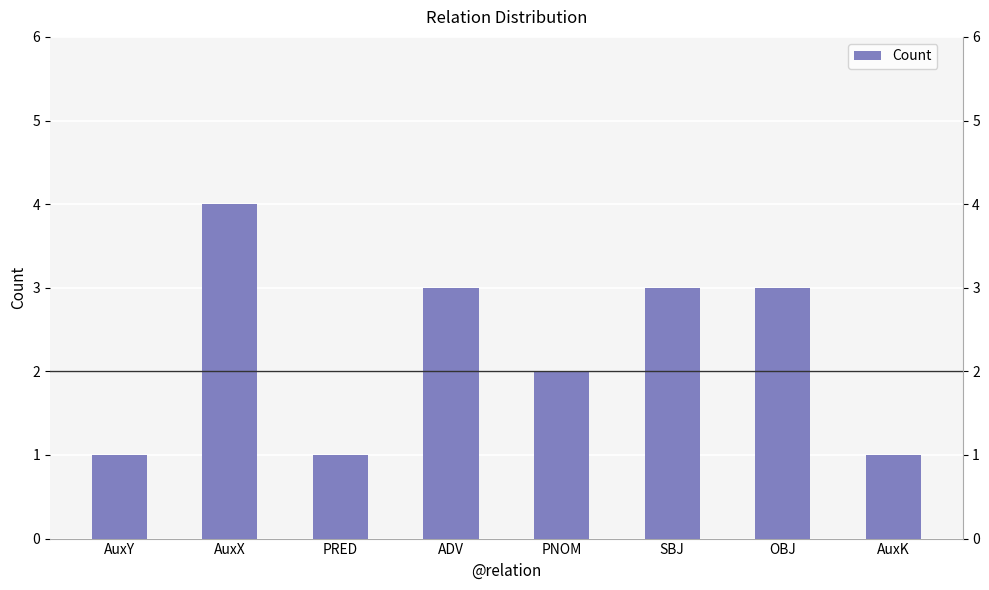

Is it true that the value at AuxY is 1?

True